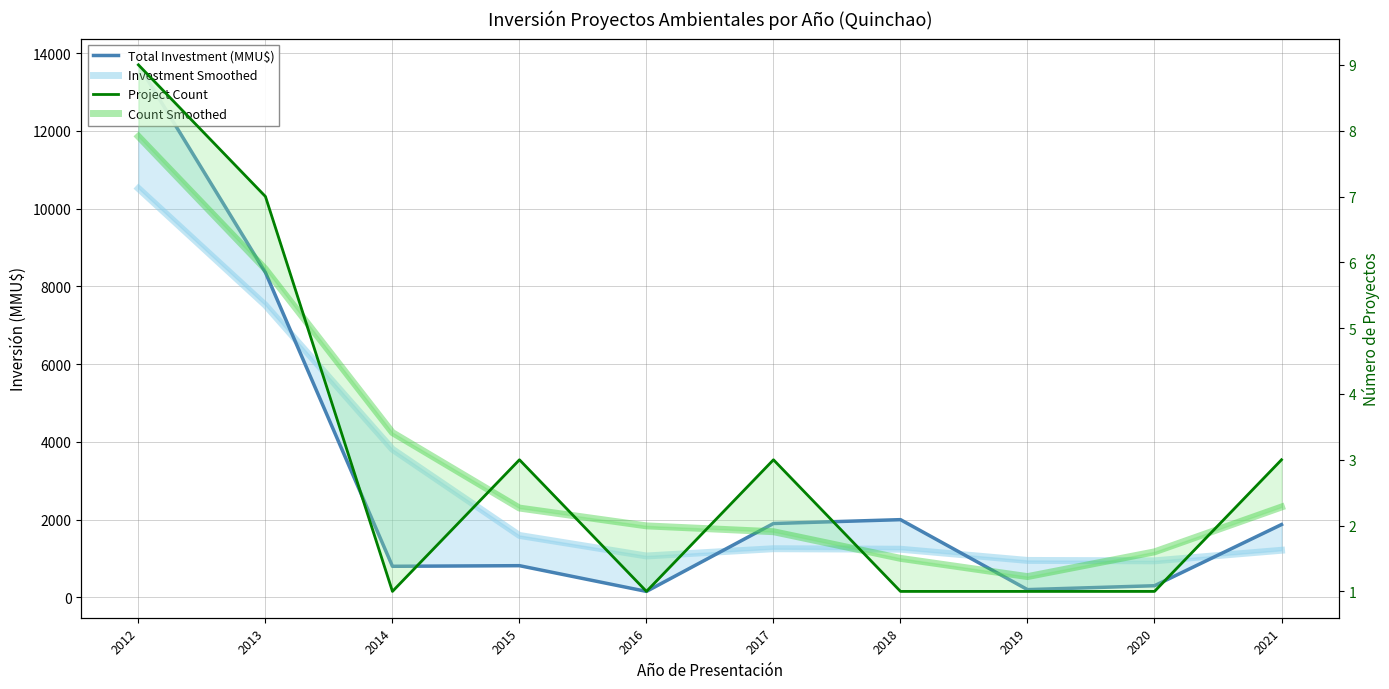

True or false: Project Count and Investment Smoothed cross at least once.

False